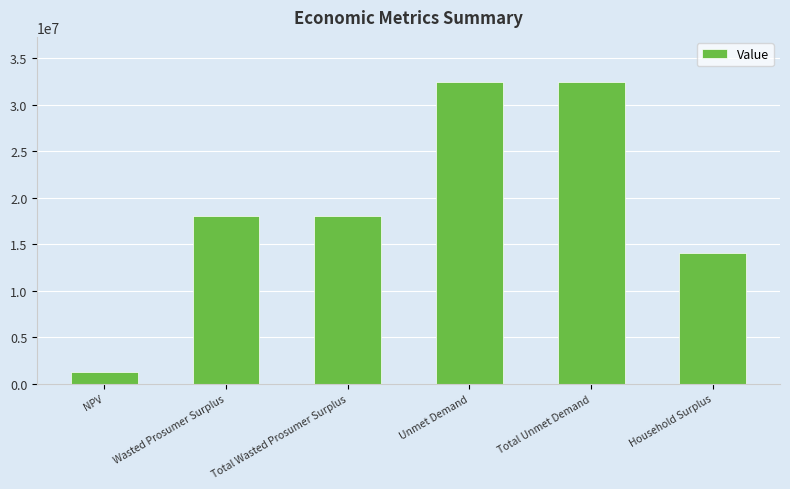

The value at NPV is 1272757.0. True or false?

True